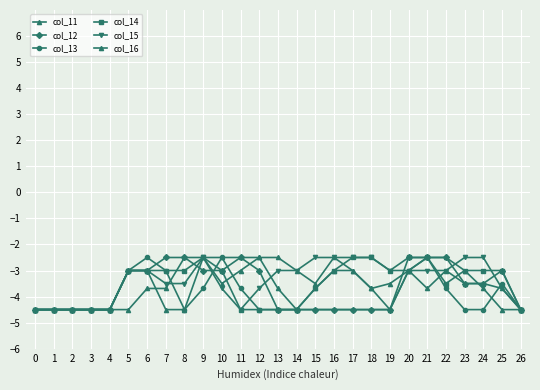

How many lines are shown in the chart?

6